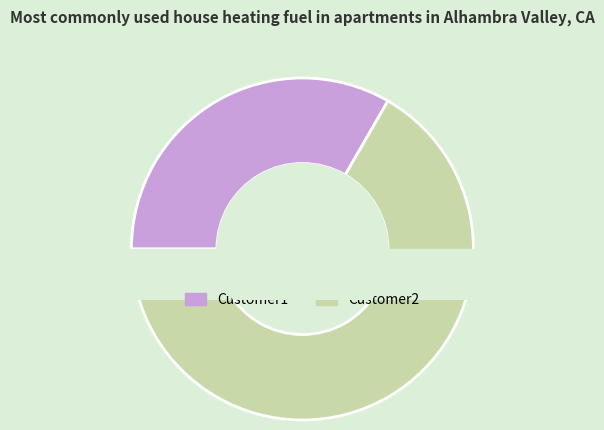

The Customer1 slice represents 23% of the pie. True or false?

False